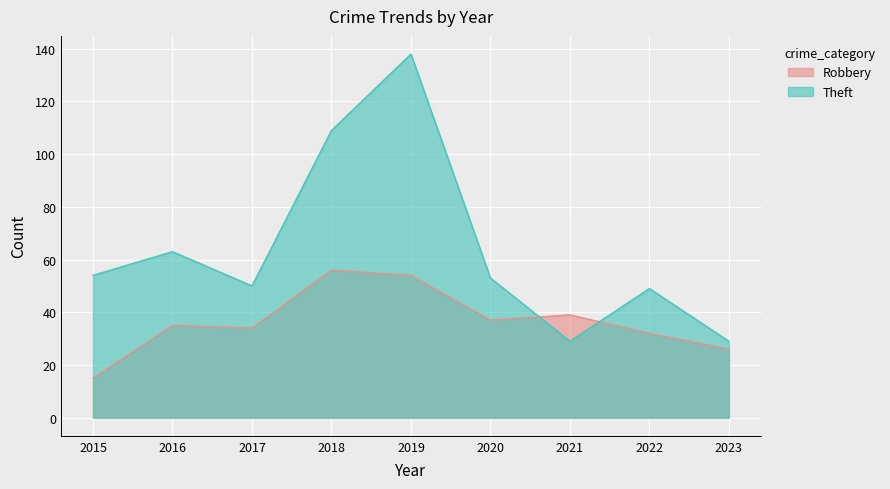

How many values in the Robbery series exceed 35?

4